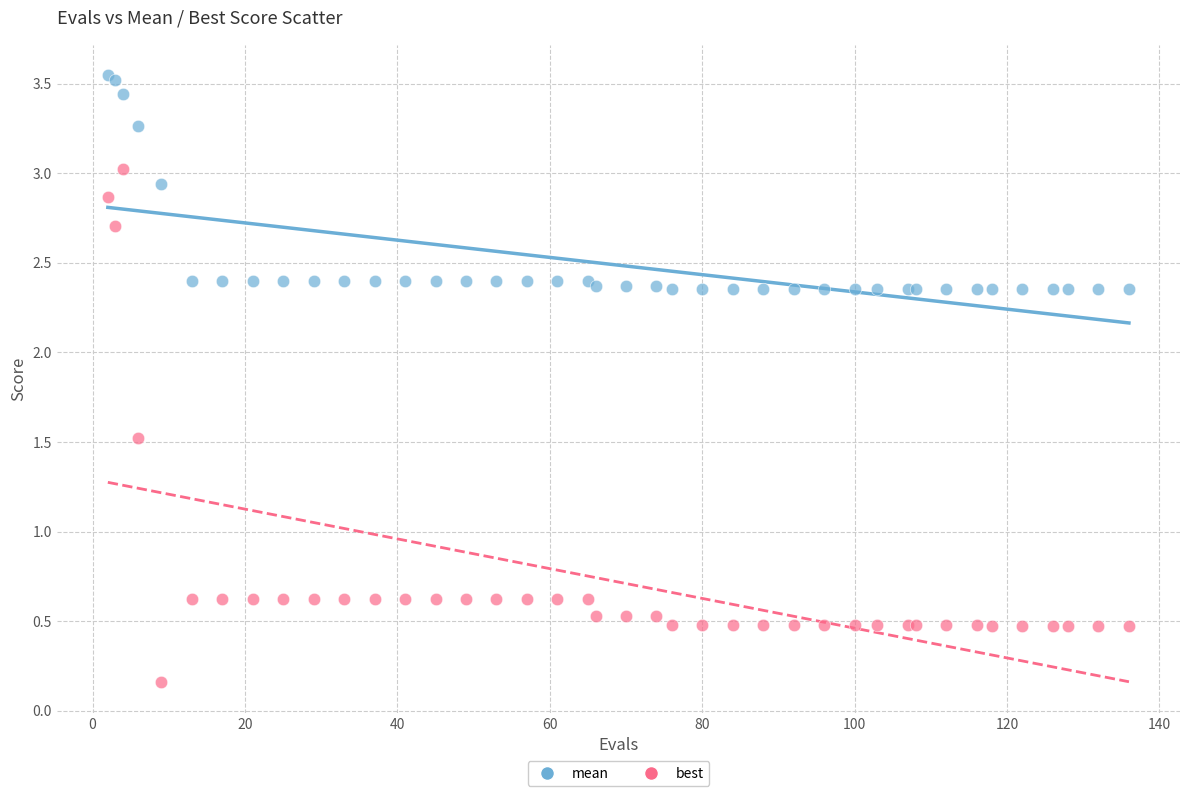

What are all the series names shown in the legend?

mean, best